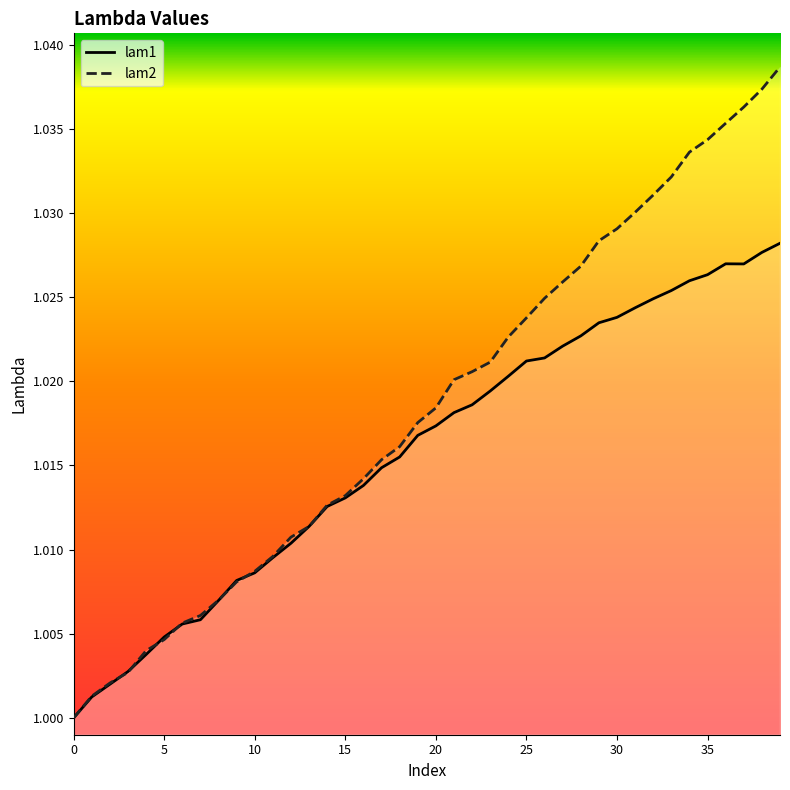

Reading left to right, list all the values displayed in this chart.

lam1: 1.0	1.0	1.0	1.0	1.0	1.0	1.0	1.0	1.0	1.0	1.0	1.0	1.0	1.0	1.0	1.0	1.0	1.0	1.0	1.0	1.0	1.0	1.0	1.0	1.0	1.0	1.0	1.0	1.0	1.0	1.0	1.0	1.0	1.0	1.0	1.0	1.0	1.0	1.0	1.0
lam2: 1.0	1.0	1.0	1.0	1.0	1.0	1.0	1.0	1.0	1.0	1.0	1.0	1.0	1.0	1.0	1.0	1.0	1.0	1.0	1.0	1.0	1.0	1.0	1.0	1.0	1.0	1.0	1.0	1.0	1.0	1.0	1.0	1.0	1.0	1.0	1.0	1.0	1.0	1.0	1.0